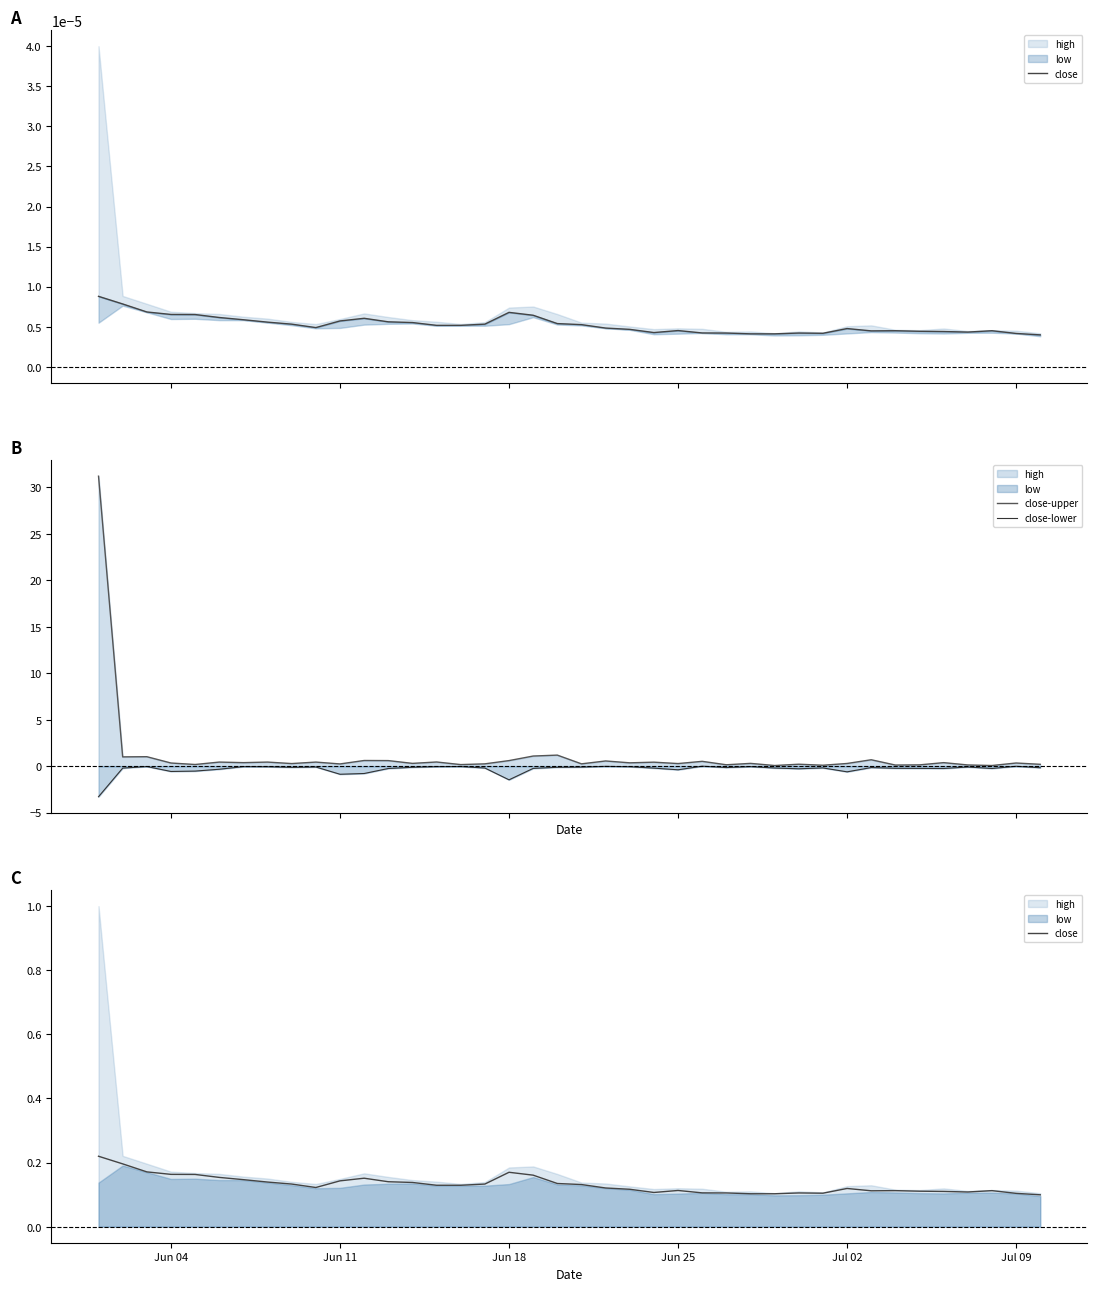

Is this an area chart (filled region under the line)?

No